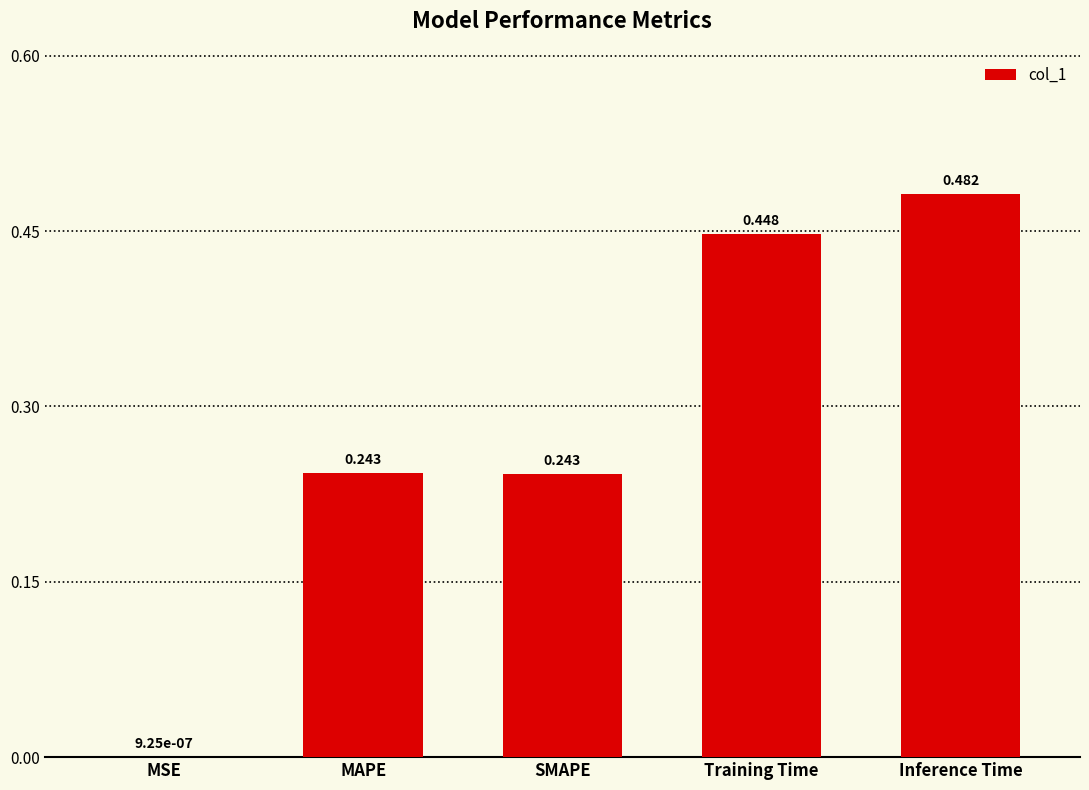

Which has a higher value, Inference Time or Training Time?

Inference Time